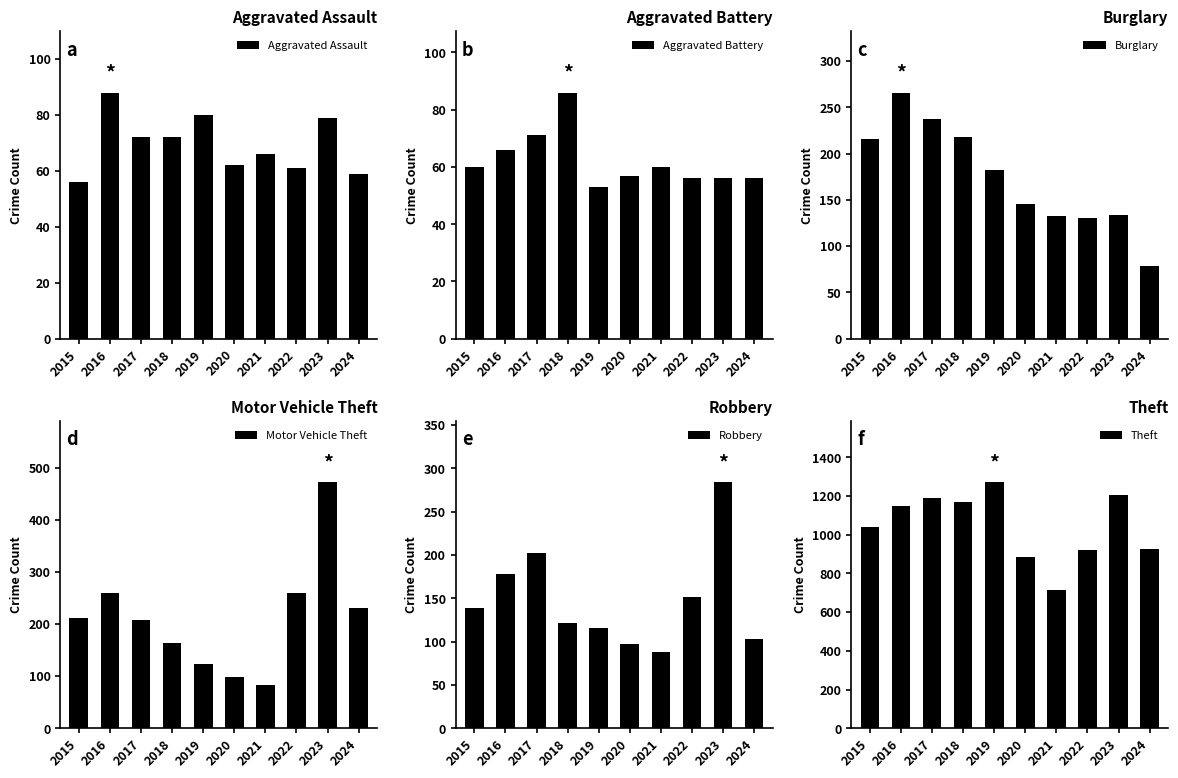

Reading left to right, transcribe all the data shown in this chart.

Aggravated Assault: 56	88	72	72	80	62	66	61	79	59
Aggravated Battery: 60	66	71	86	53	57	60	56	56	56
Burglary: 216	266	237	218	182	146	133	130	134	79
Motor Vehicle Theft: 212	259	208	163	123	99	82	259	472	230
Robbery: 139	178	202	121	116	97	88	151	284	103
Theft: 1041	1151	1188	1170	1272	884	716	920	1204	928